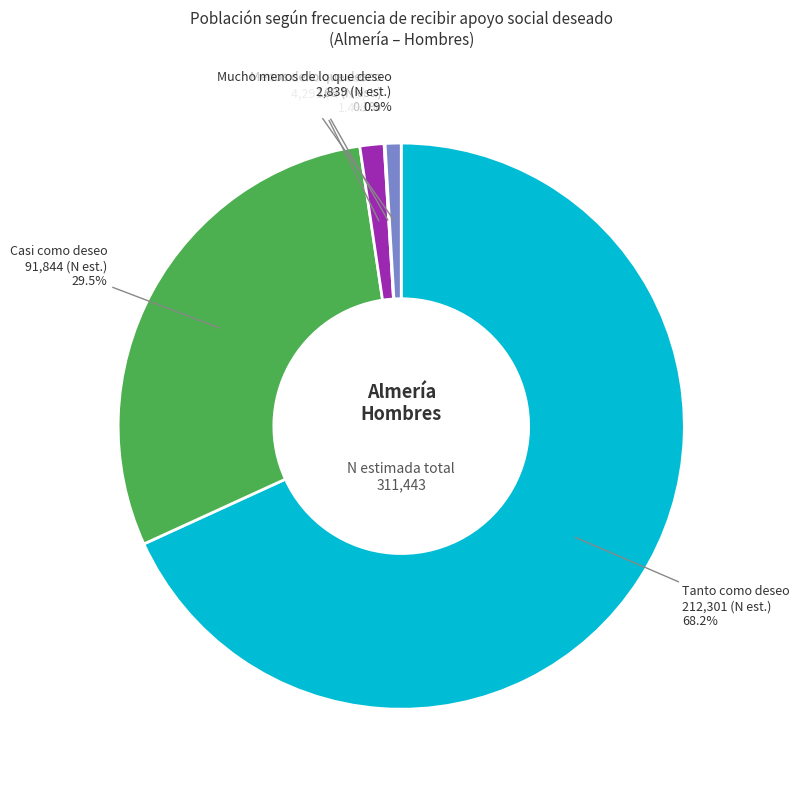

Does any single category account for the majority?

Yes